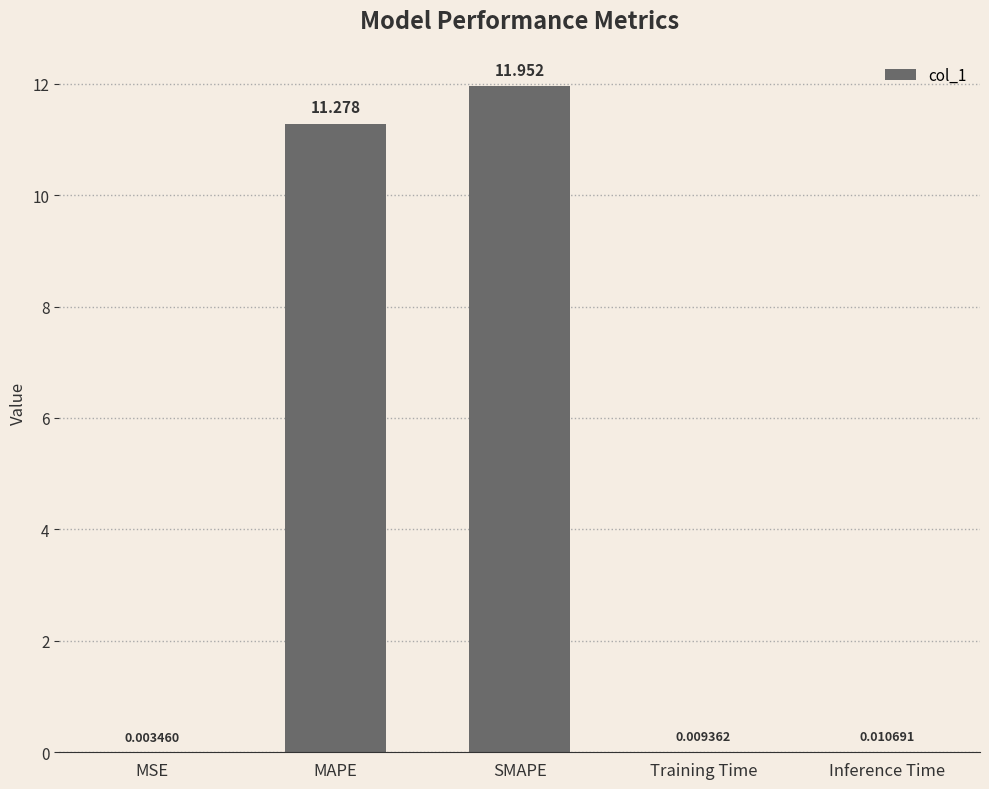

Between SMAPE and MAPE, which is larger?

SMAPE